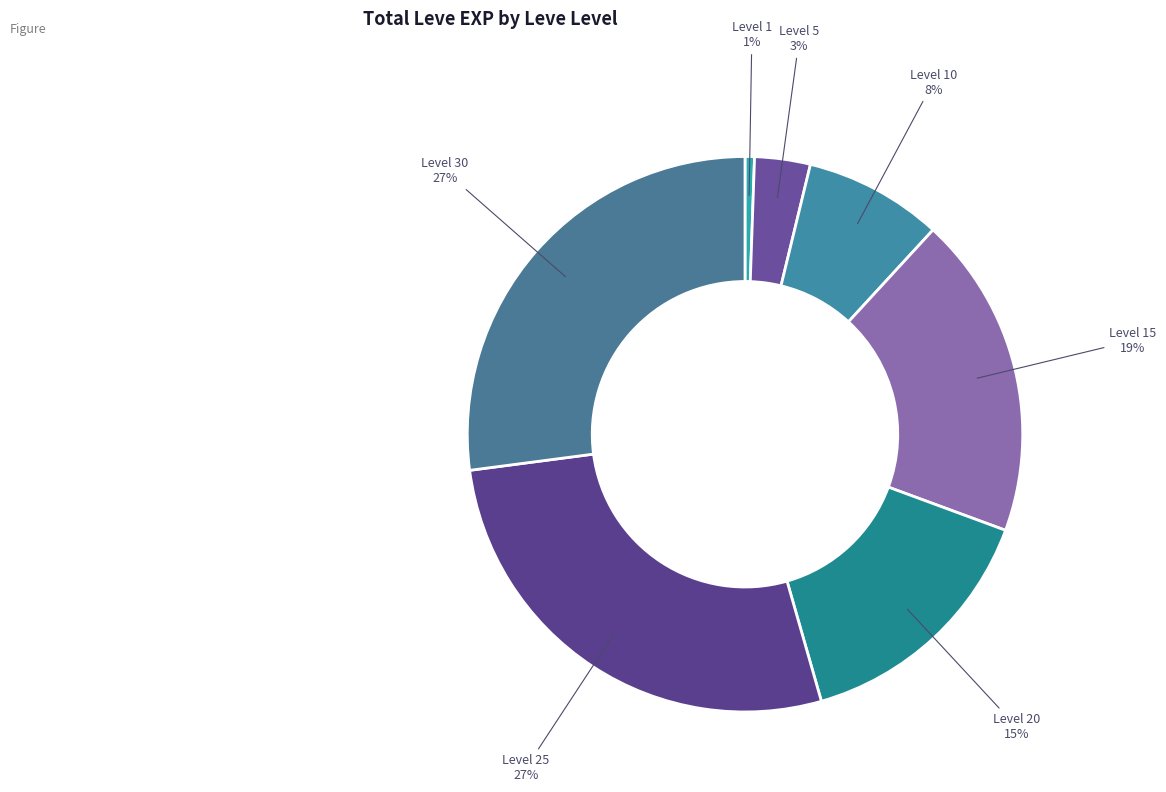

Does any single category account for the majority?

No